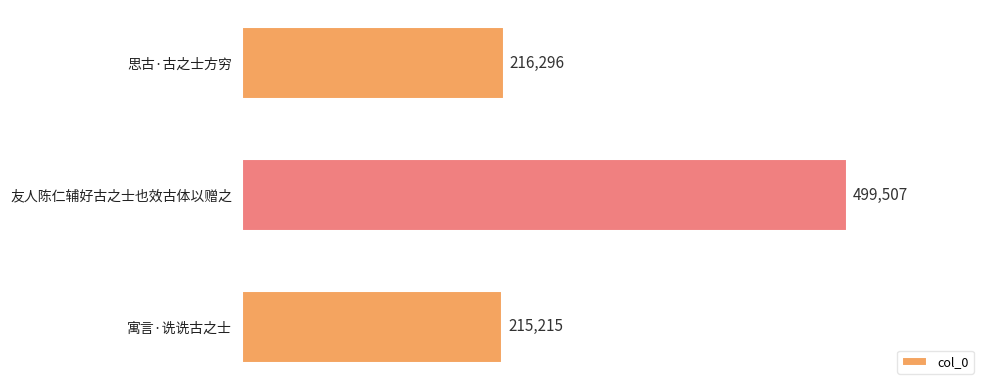

What is the difference between the maximum and minimum values?

284292